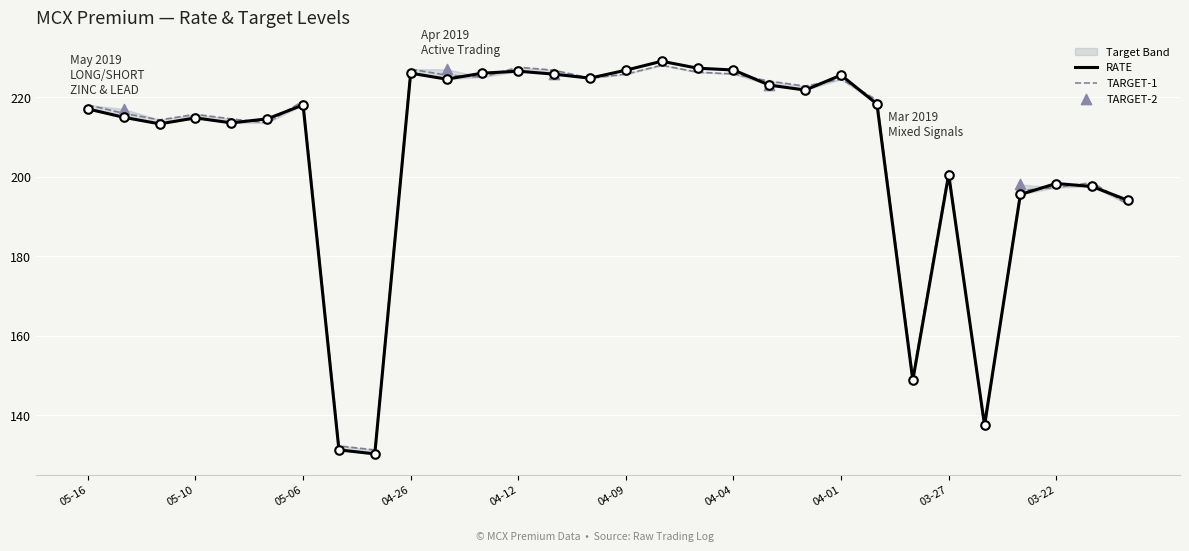

Which series has the largest total across all categories?

TARGET-1 (Rate)